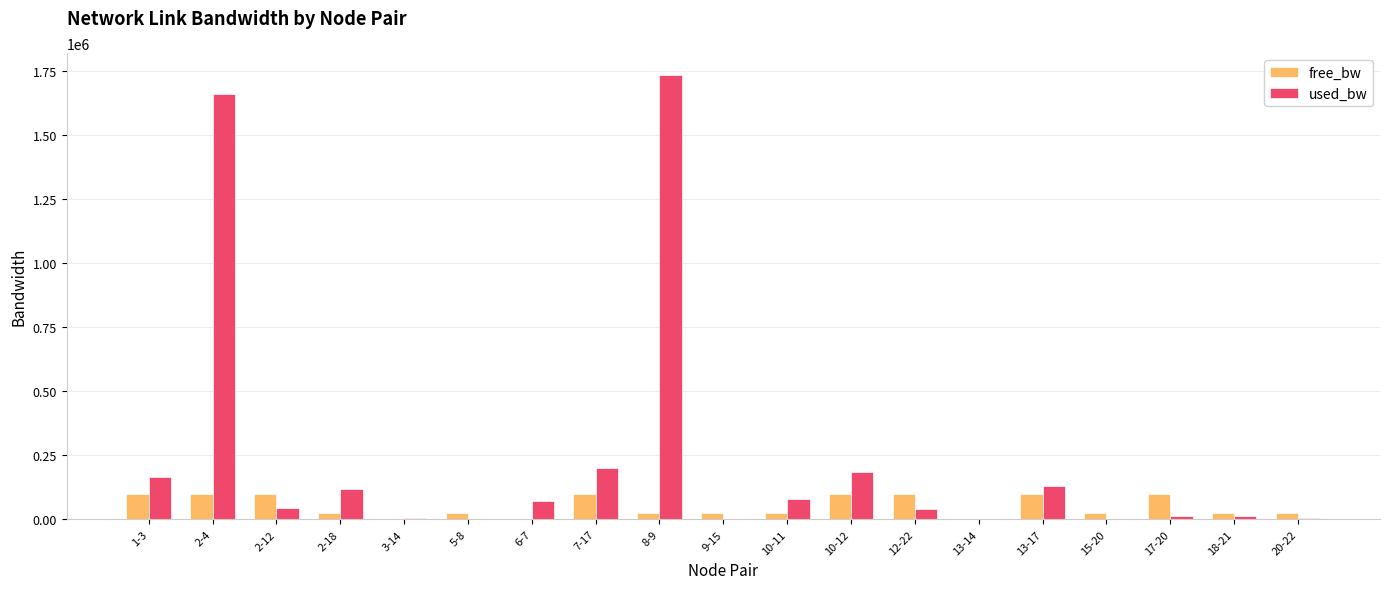

Which series has the largest total across all categories?

used_bw